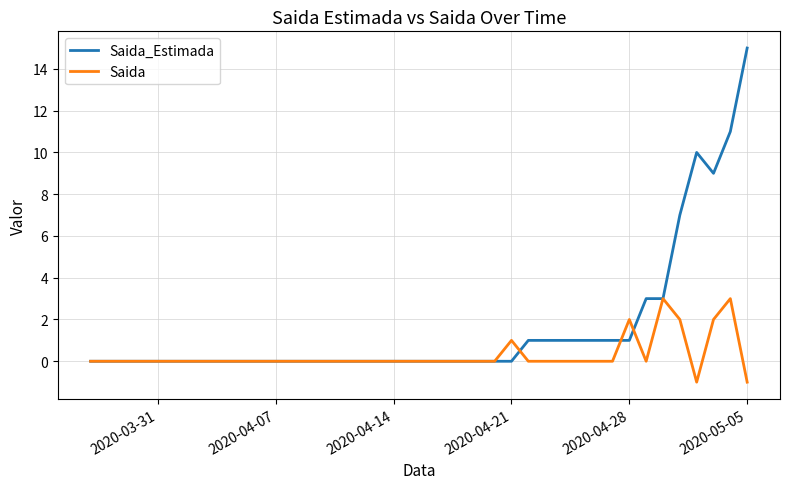

What is the maximum value for Saida?

3